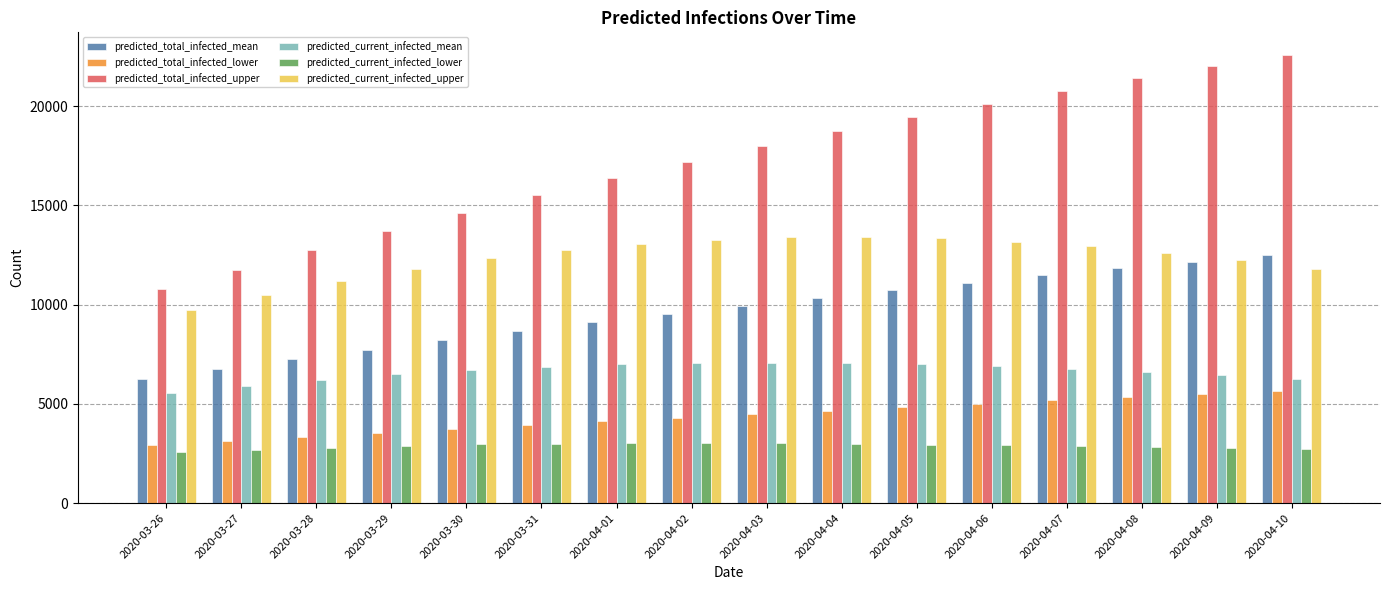

Which series has the largest total across all categories?

predicted_total_infected_upper